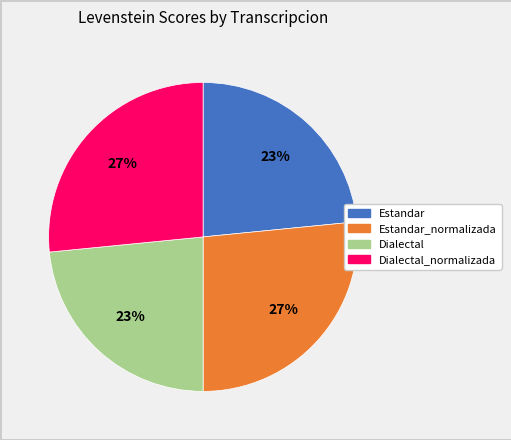

Is there a majority slice in this chart?

No